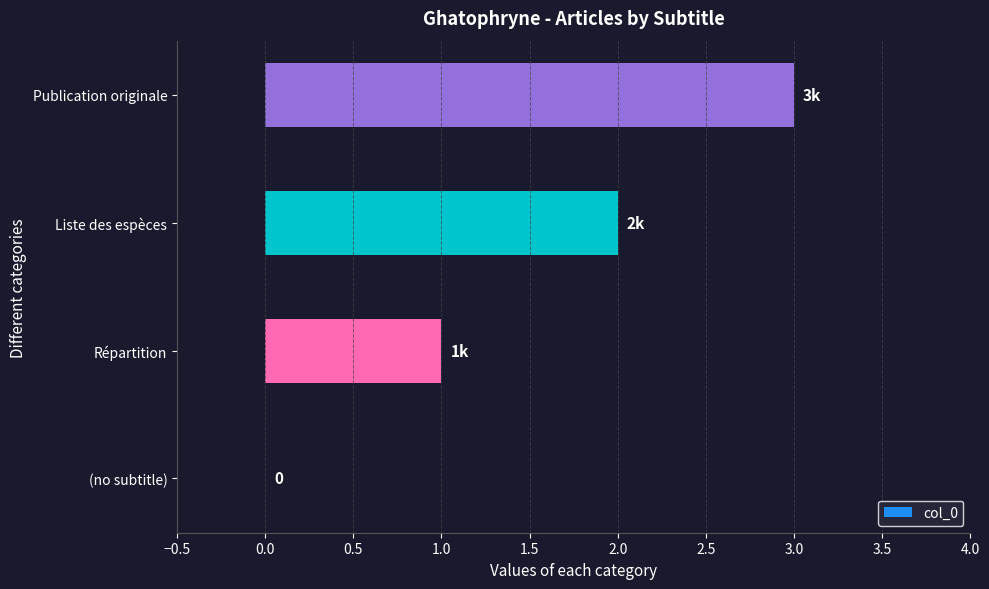

The chart shows a value of 3 at Publication originale. True or false?

True